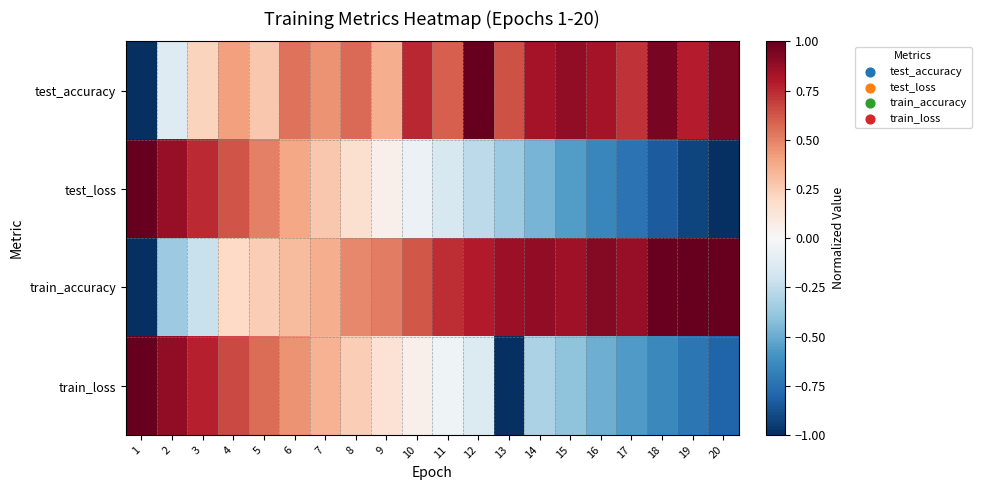

How many data points does each series have?

20